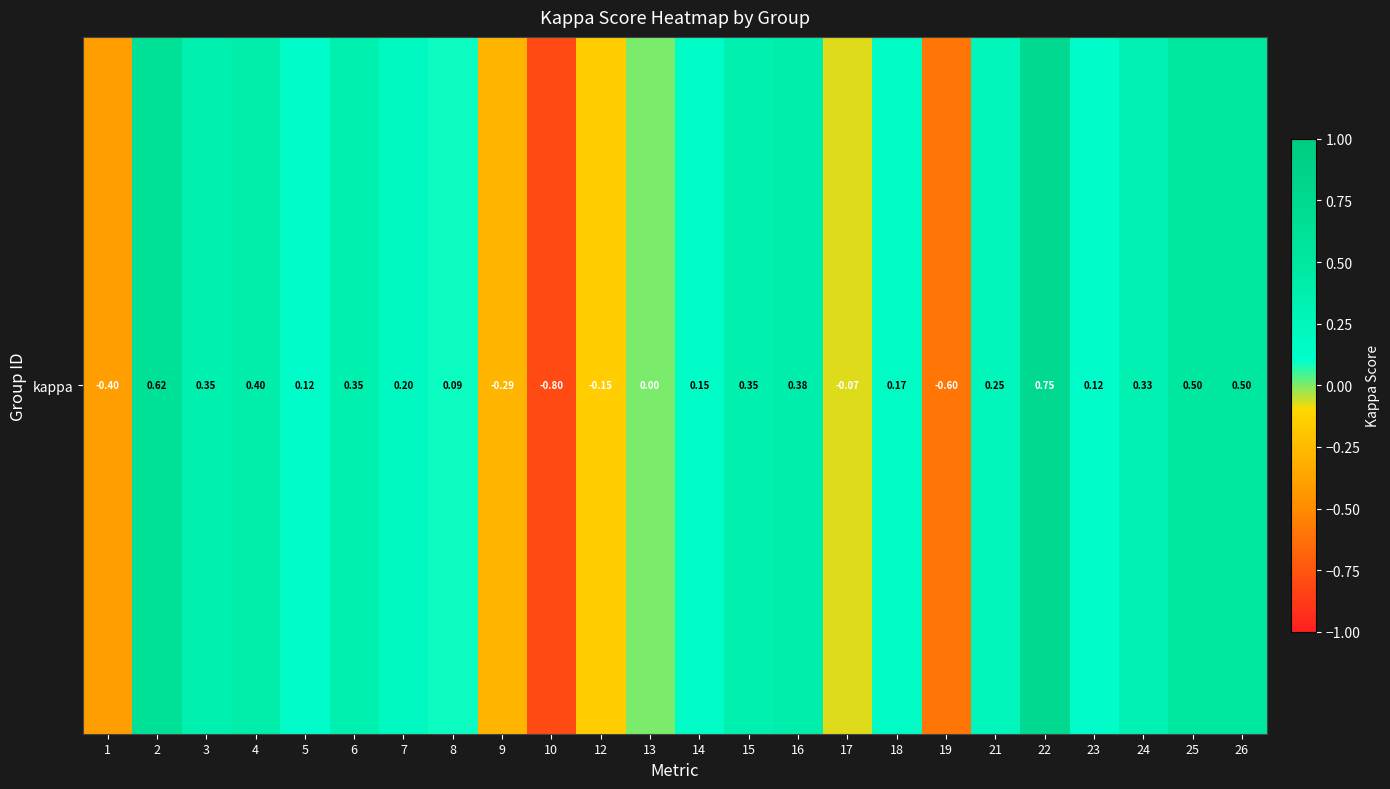

Rank the categories by value from lowest to highest.

10, 19, 1, 9, 12, 17, 13, 8, 5, 23, 14, 18, 7, 21, 24, 6, 15, 3, 16, 4, 25, 26, 2, 22